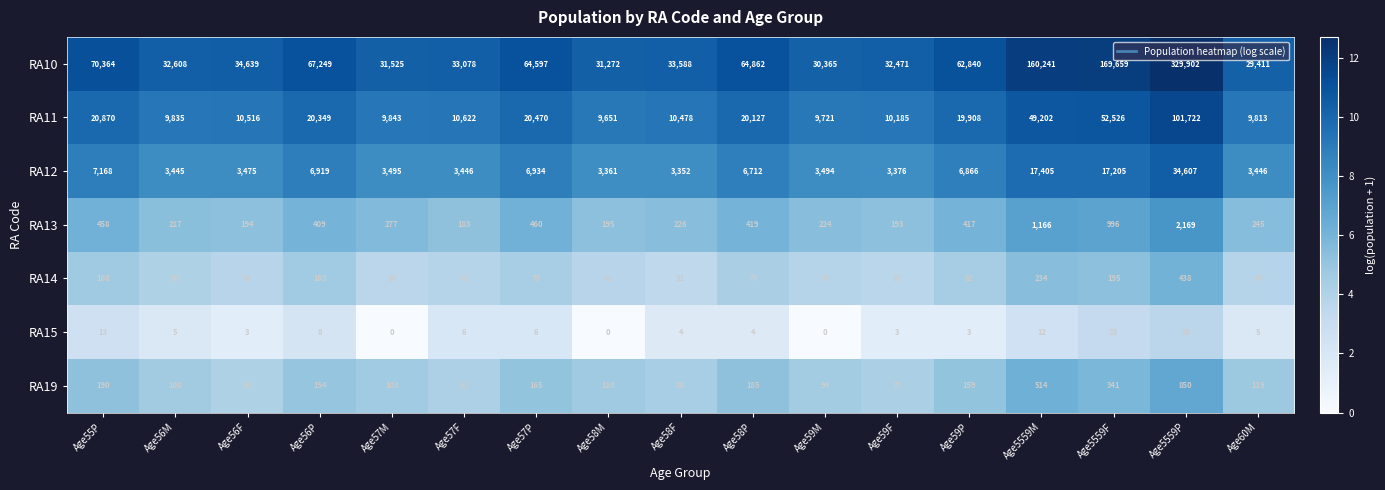

What is the approximate value of RA12 at Age5559F?

17205